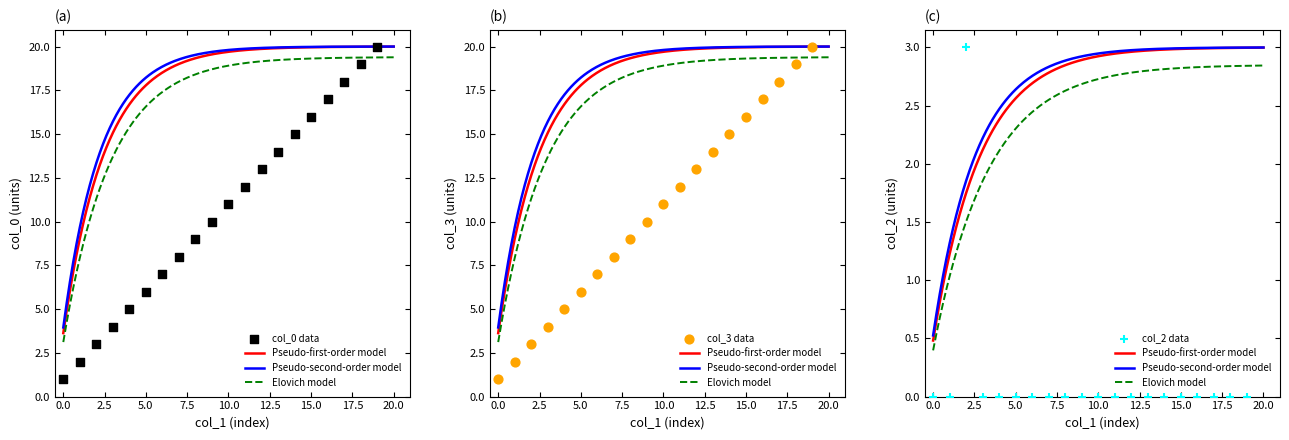

Is the value of col_2 at 10 greater than the value of col_3 at 12?

No